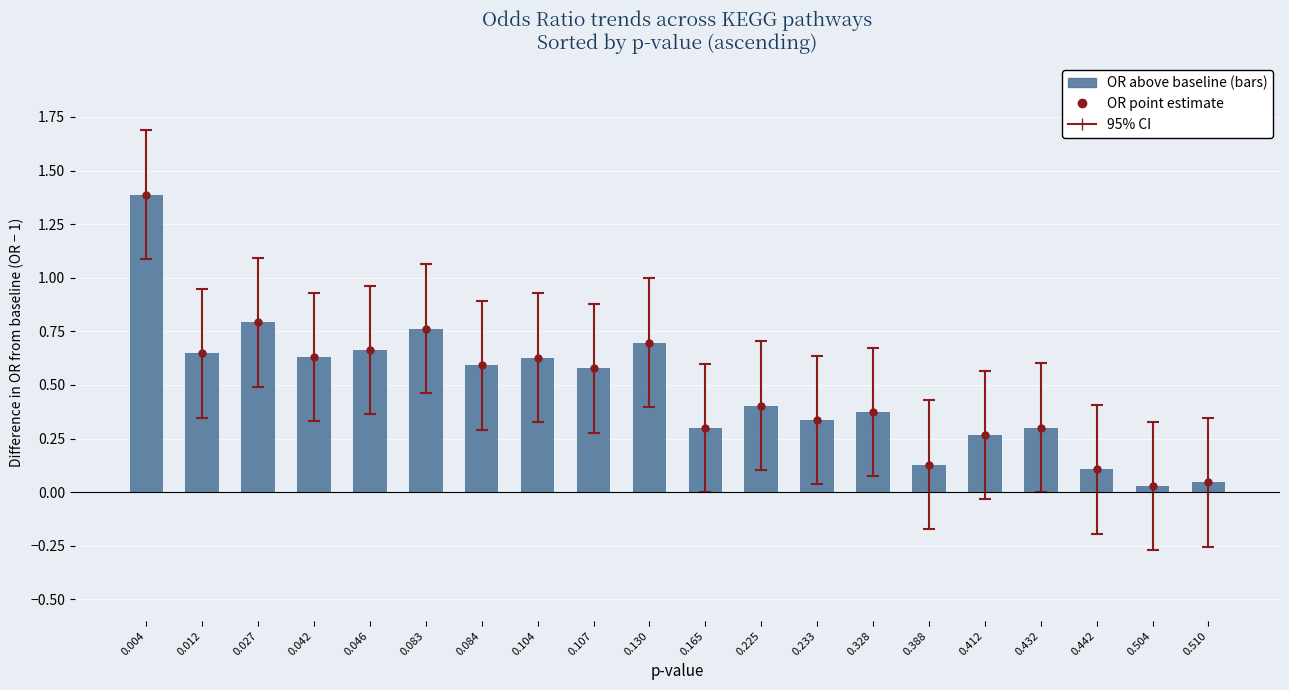

What is the average value?

0.5